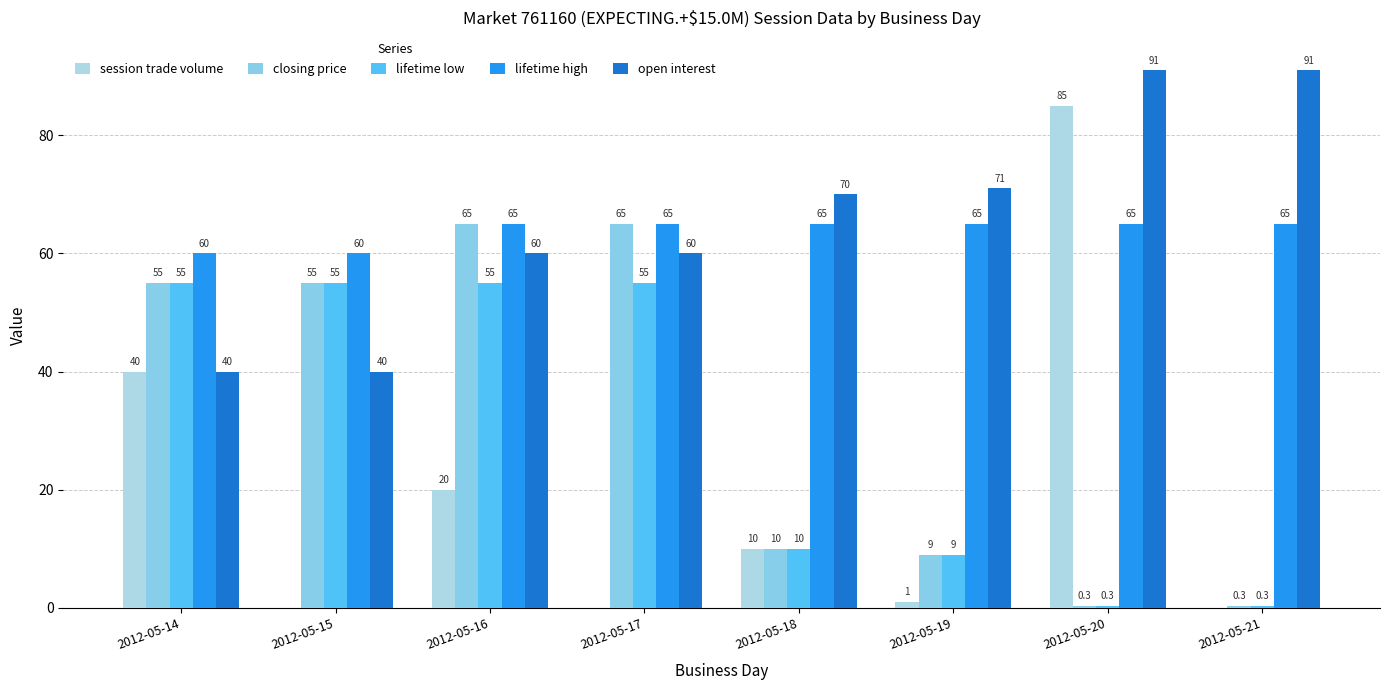

What is the value of the open interest bar at the 1st from the left?

40.0